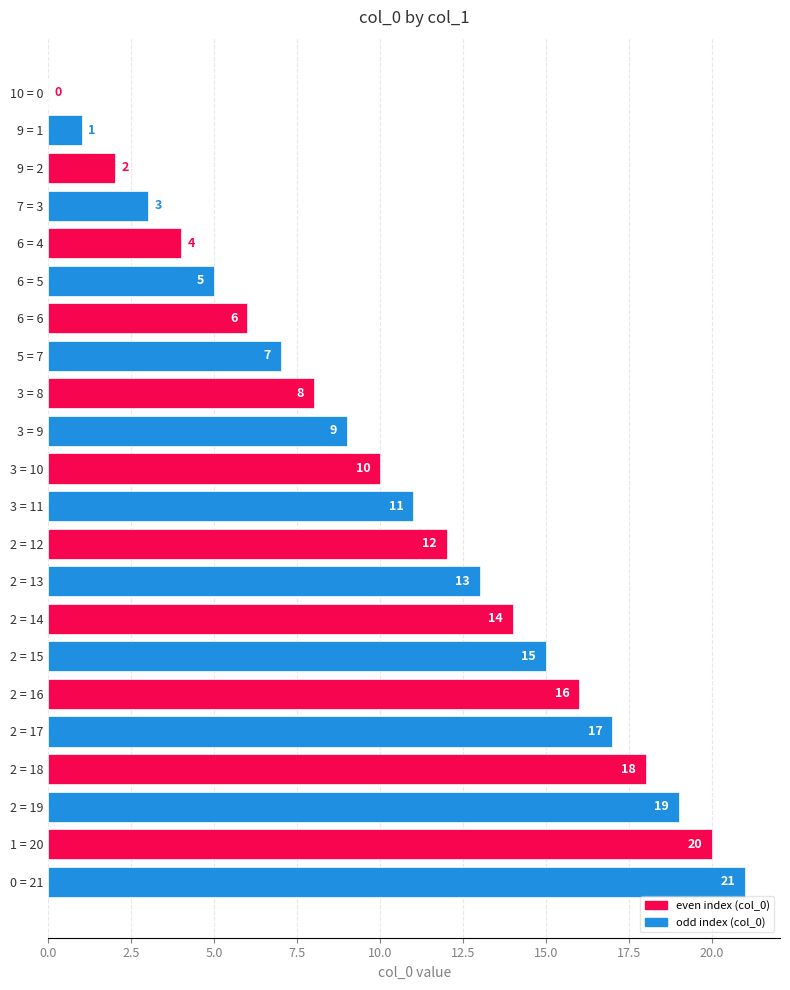

How many values are above zero?

21